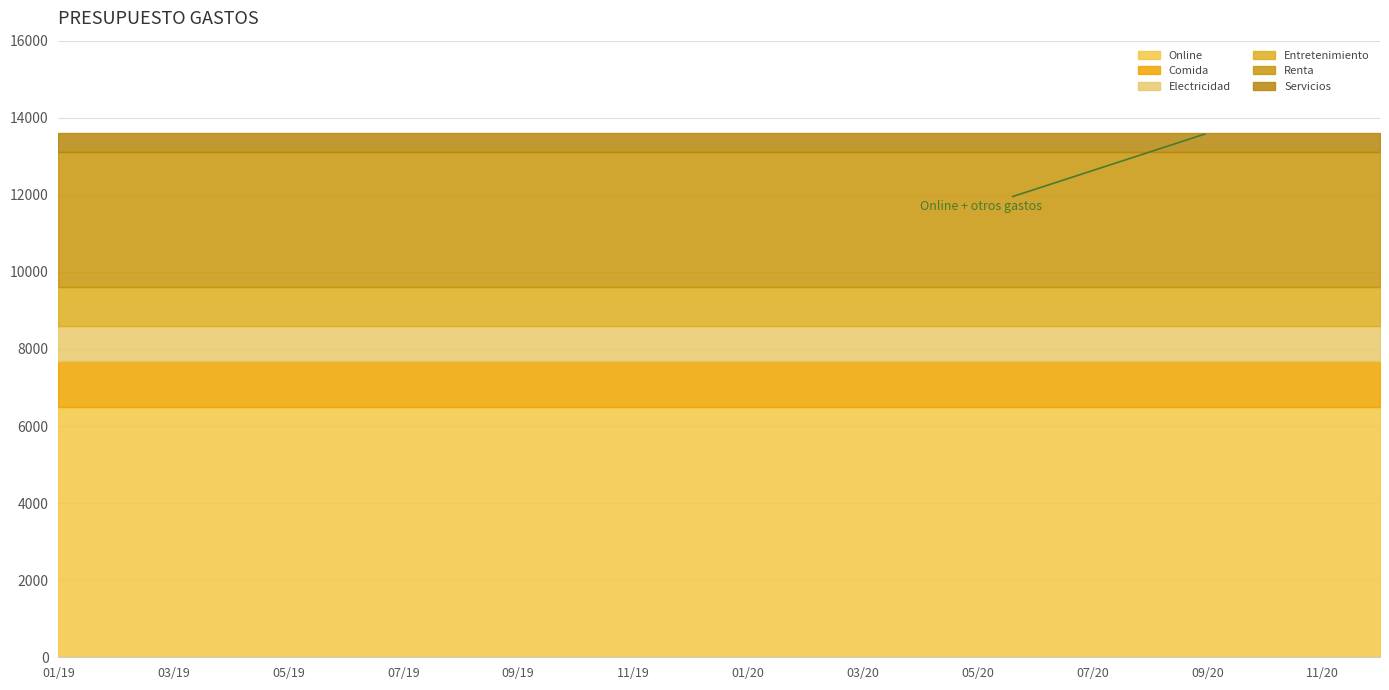

How many categories are shown in the chart?

24